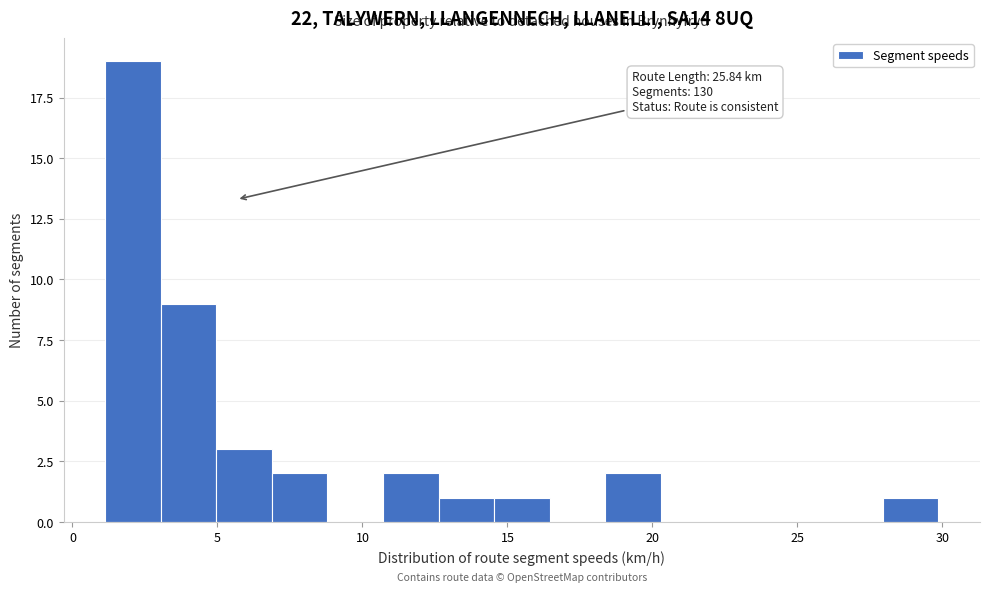

Read against the x-axis, roughly where is the centre of the tallest bar?

2.0